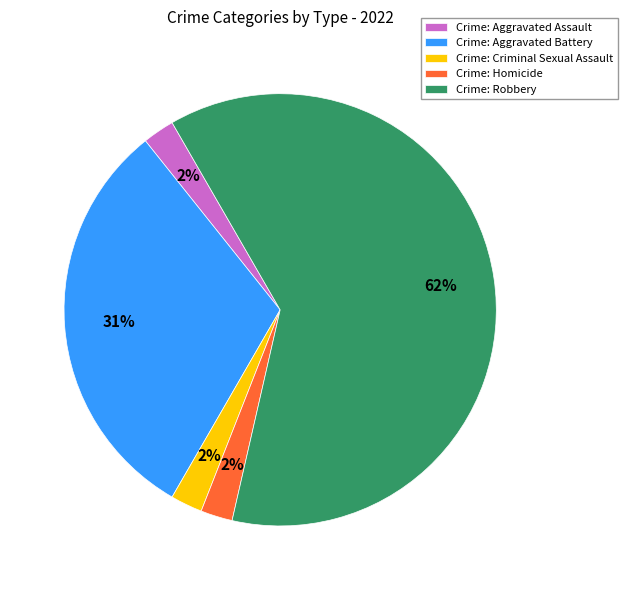

Is it true that Crime: Aggravated Battery is 23% of the pie?

False